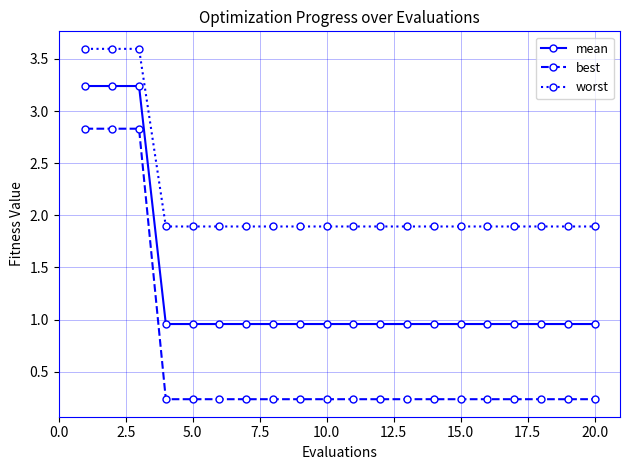

Which series has the largest total across all categories?

worst